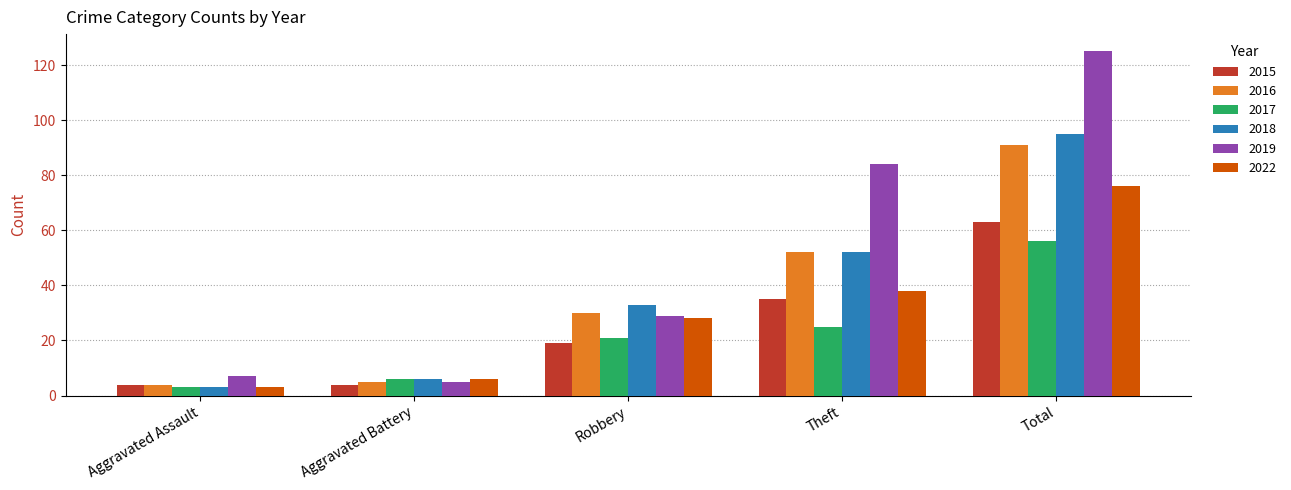

What are all the series names shown in the legend?

2015, 2016, 2017, 2018, 2019, 2022